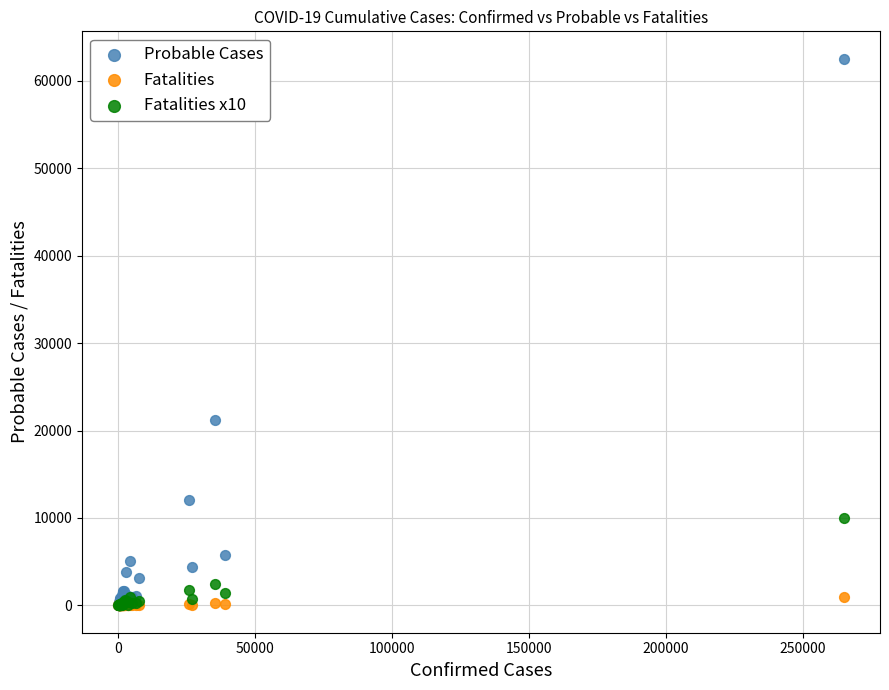

In the Probable Cases series, what Y value is closest to 31279?

21227